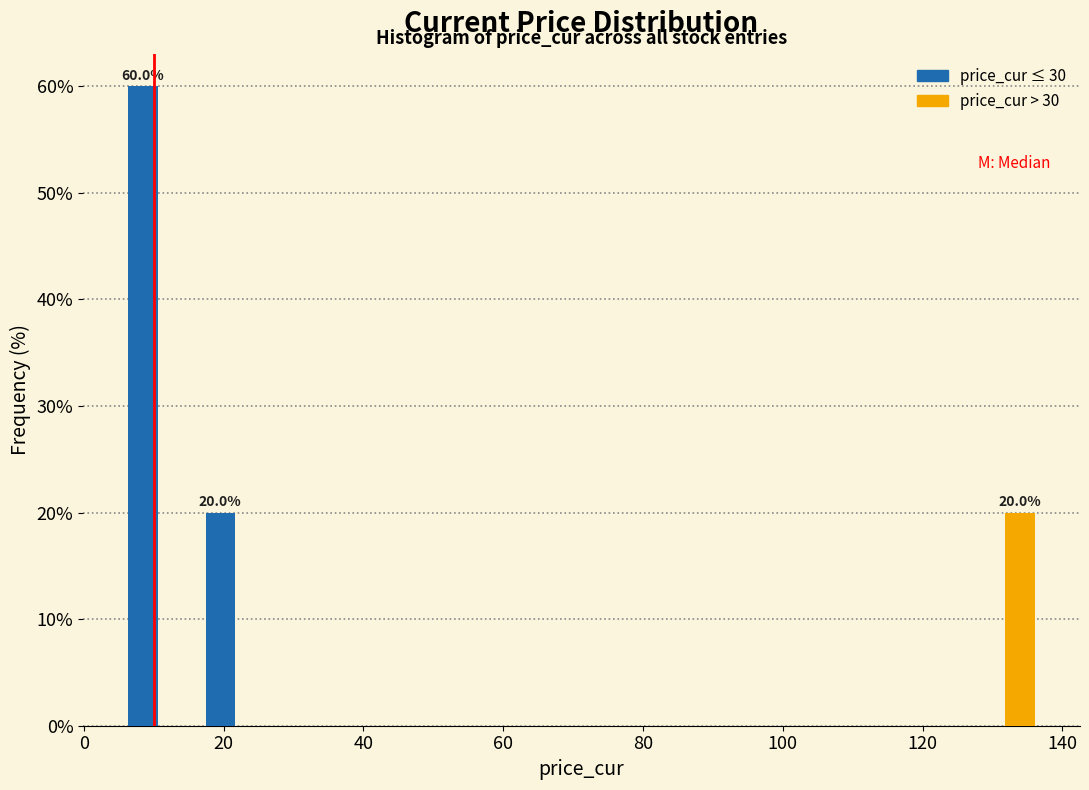

In the price_cur > 30 series, which range on the x-axis has the tallest bar?

126 to 138